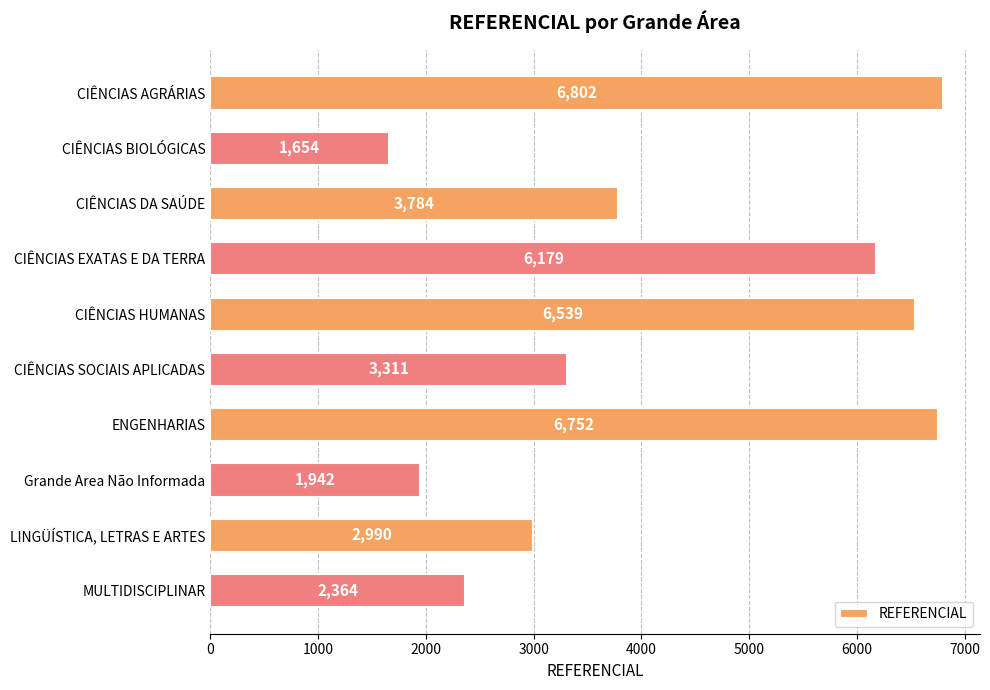

List the labels in order of value, largest first.

CIÊNCIAS AGRÁRIAS, ENGENHARIAS, CIÊNCIAS HUMANAS, CIÊNCIAS EXATAS E DA TERRA, CIÊNCIAS DA SAÚDE, CIÊNCIAS SOCIAIS APLICADAS, LINGÜÍSTICA, LETRAS E ARTES, MULTIDISCIPLINAR, Grande Area Não Informada, CIÊNCIAS BIOLÓGICAS